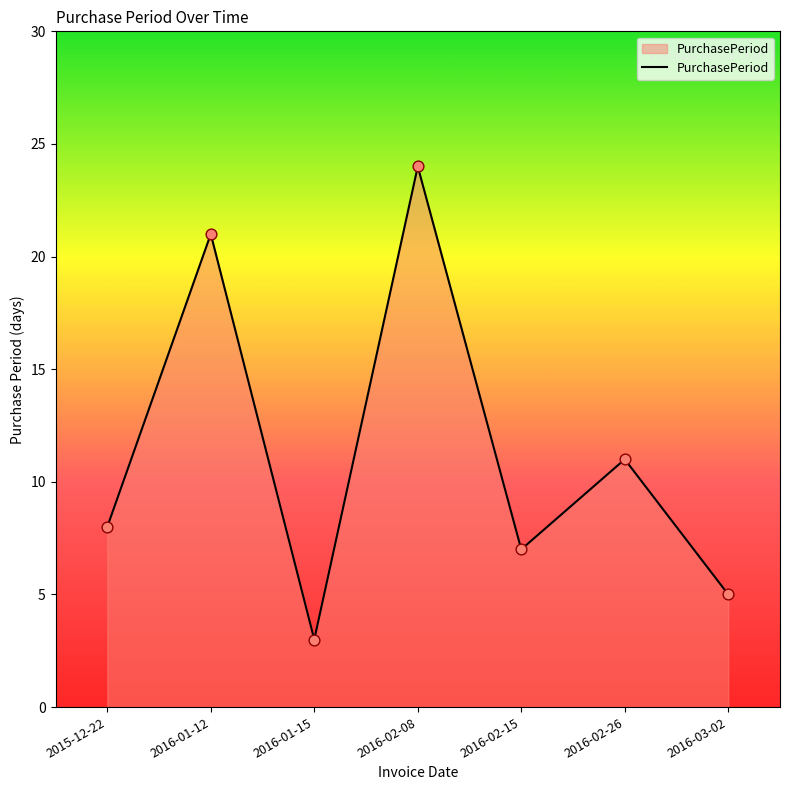

What is the change in value from 2015-12-22 to 2016-02-26?

+3